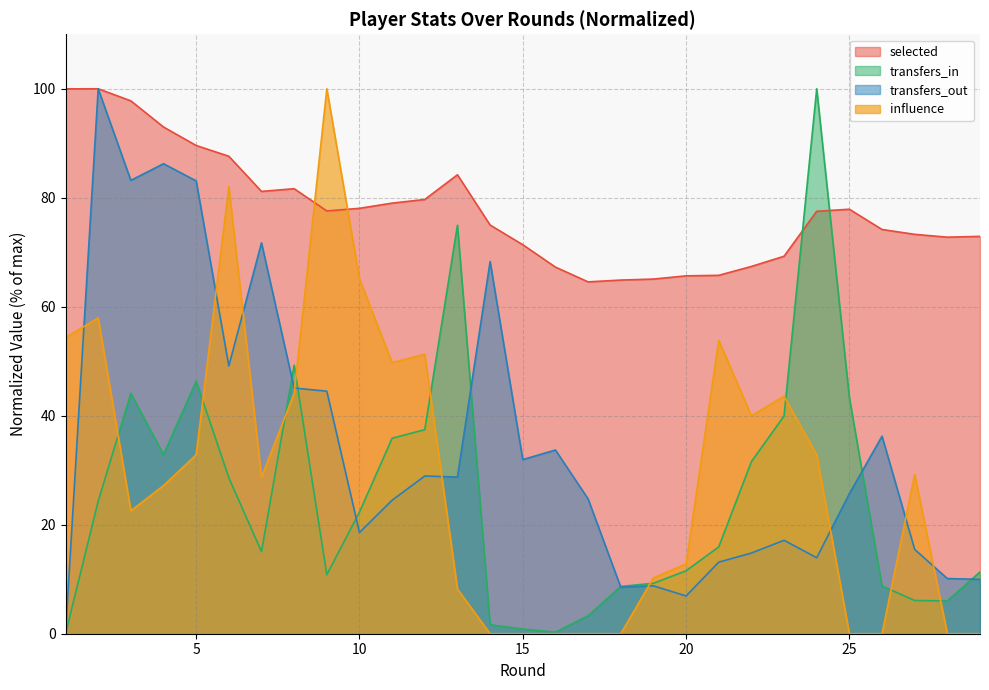

Rank the series by their maximum value, from lowest to highest.

selected, transfers_in, transfers_out, influence